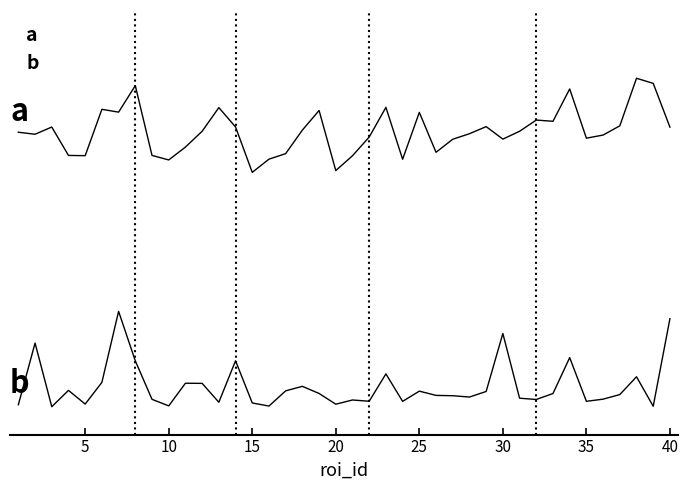

Does the chart display data point markers on the line(s)?

No